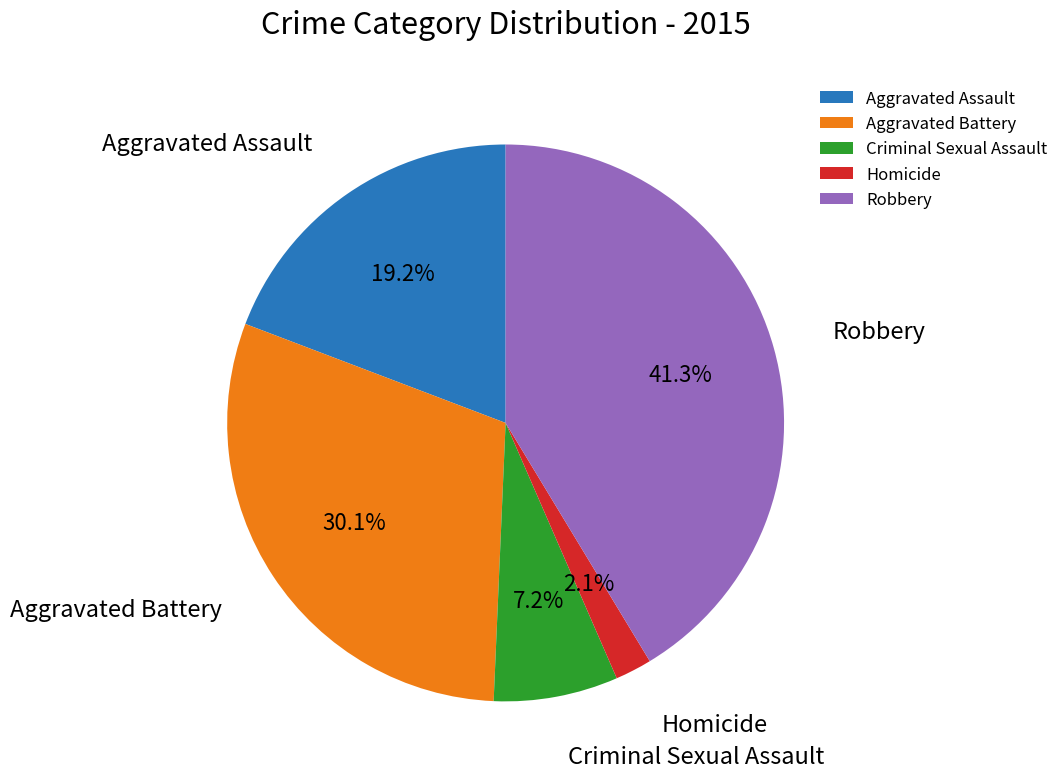

Which slice is the smallest?

Homicide